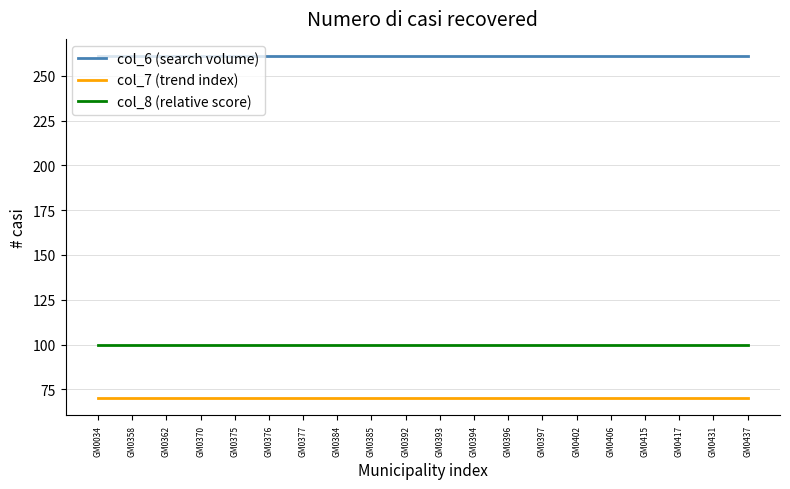

True or false: col_6 (search volume) and col_7 (trend index) intersect in this chart.

False